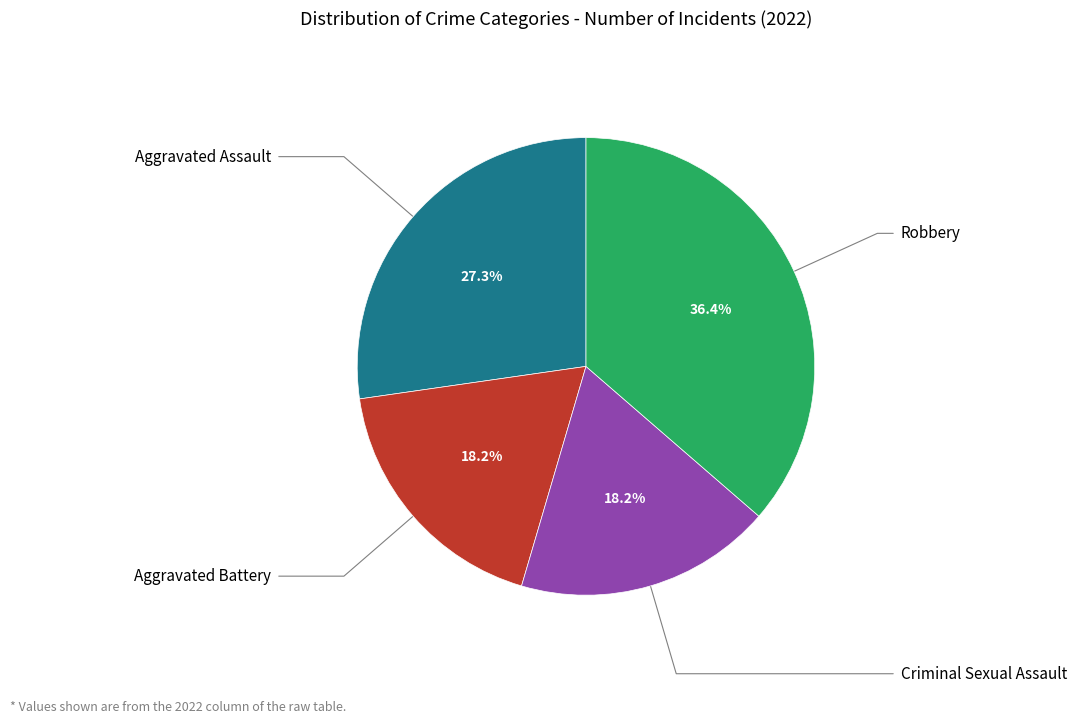

Is the sum of Aggravated Battery and Aggravated Assault greater than half?

No